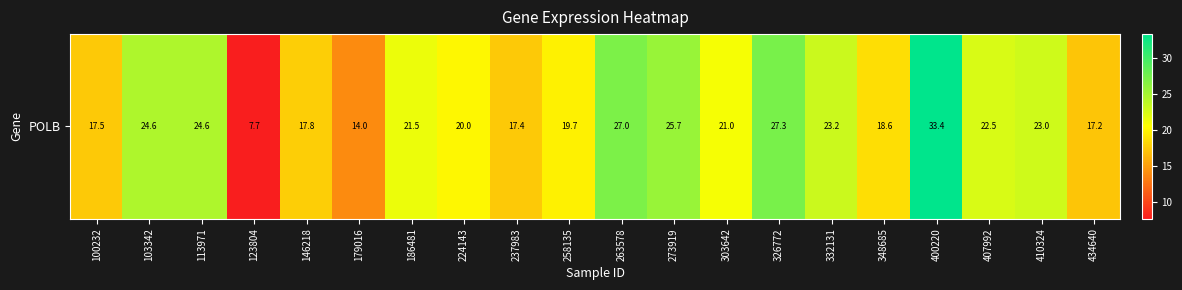

Approximately how many times larger is the value at 123804 compared to 224143?

0.4